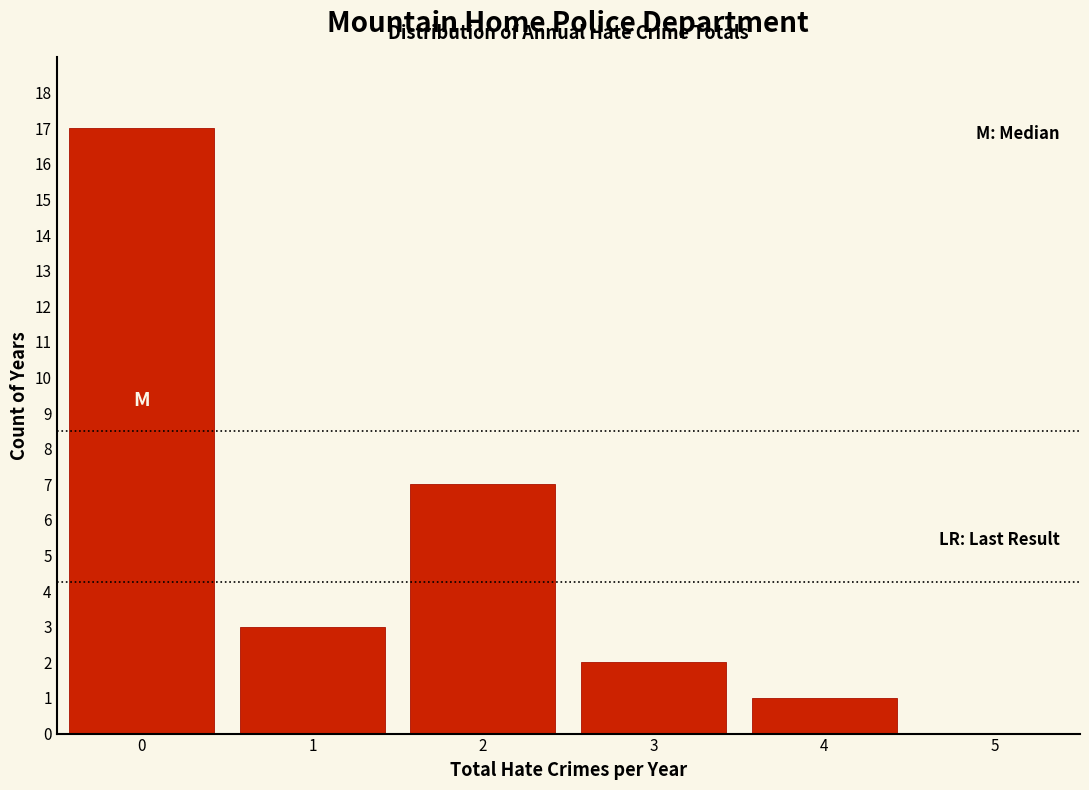

Which range on the x-axis has the tallest bar?

-0.5 to 0.5